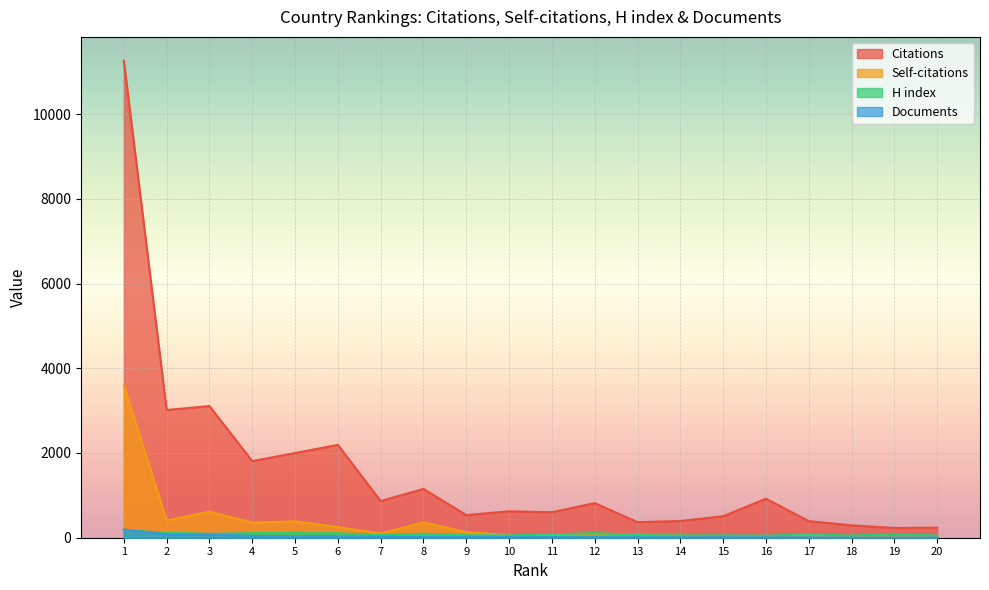

True or false: Self-citations has a value of 132 at 9.

True